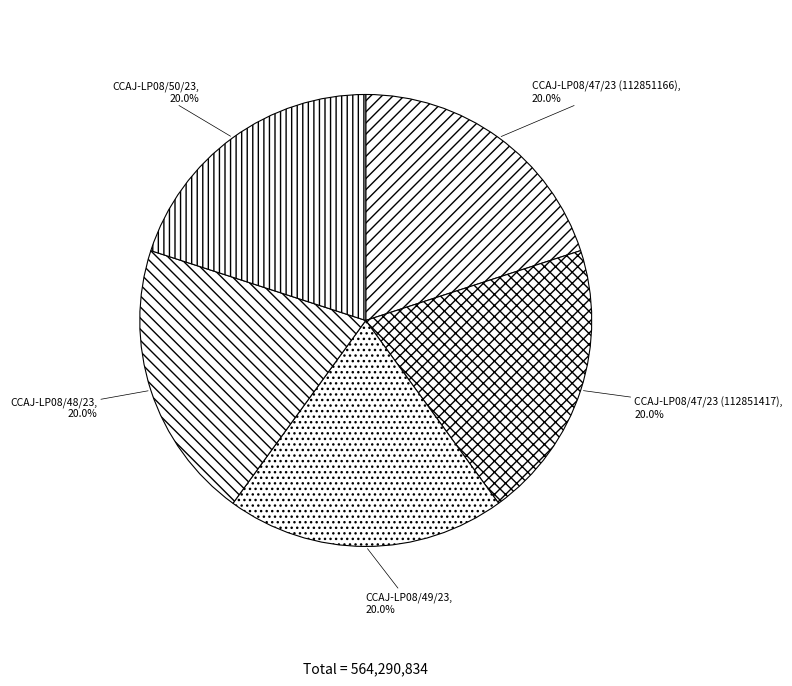

What percentage is NOT represented by CCAJ-LP08/47/23 (112851417)?

80.0%